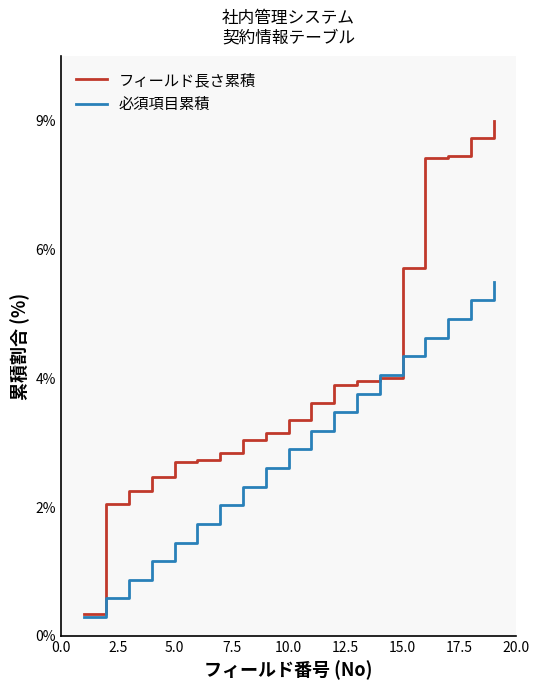

After their last crossing, which series has the higher values: 必須項目累積 or フィールド長さ累積?

フィールド長さ累積